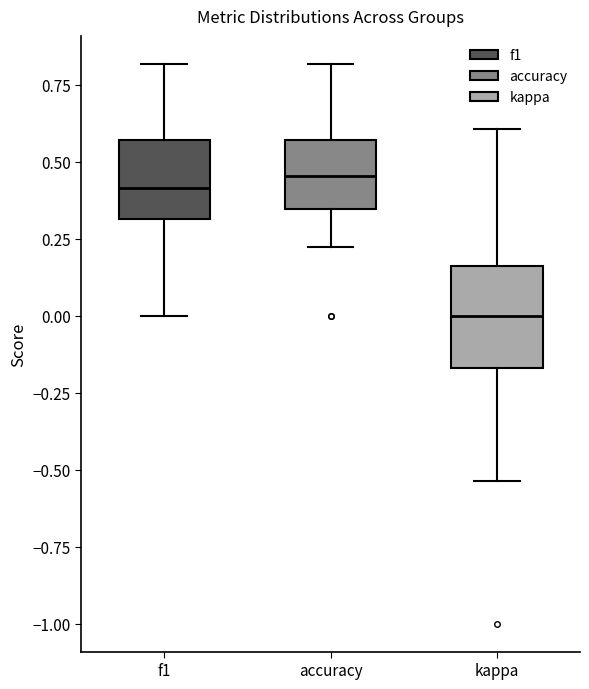

Reading left to right, read every box against the y-axis: the position of its median line, the range the box covers, and the ends of its whiskers. The values are not printed on the chart, so give them approximately, as read against the axis.

f1: median 0.40, box 0.30 to 0.55, whiskers 0.00 to 0.80
accuracy: median 0.45, box 0.35 to 0.55, whiskers 0.20 to 0.80
kappa: median 0.00, box -0.15 to 0.15, whiskers -0.55 to 0.60